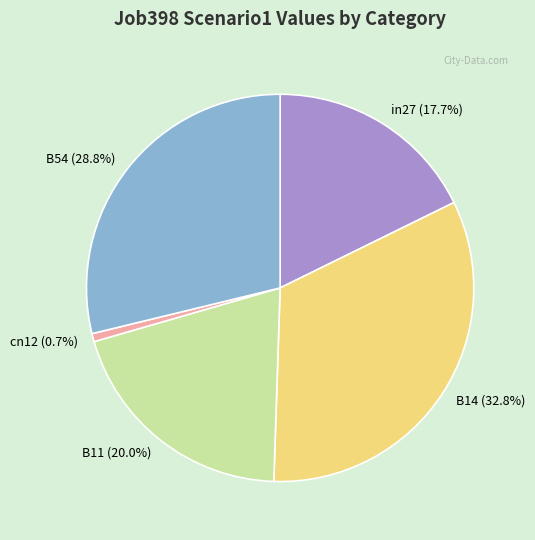

Is the sum of B54 and B14 greater than half?

Yes